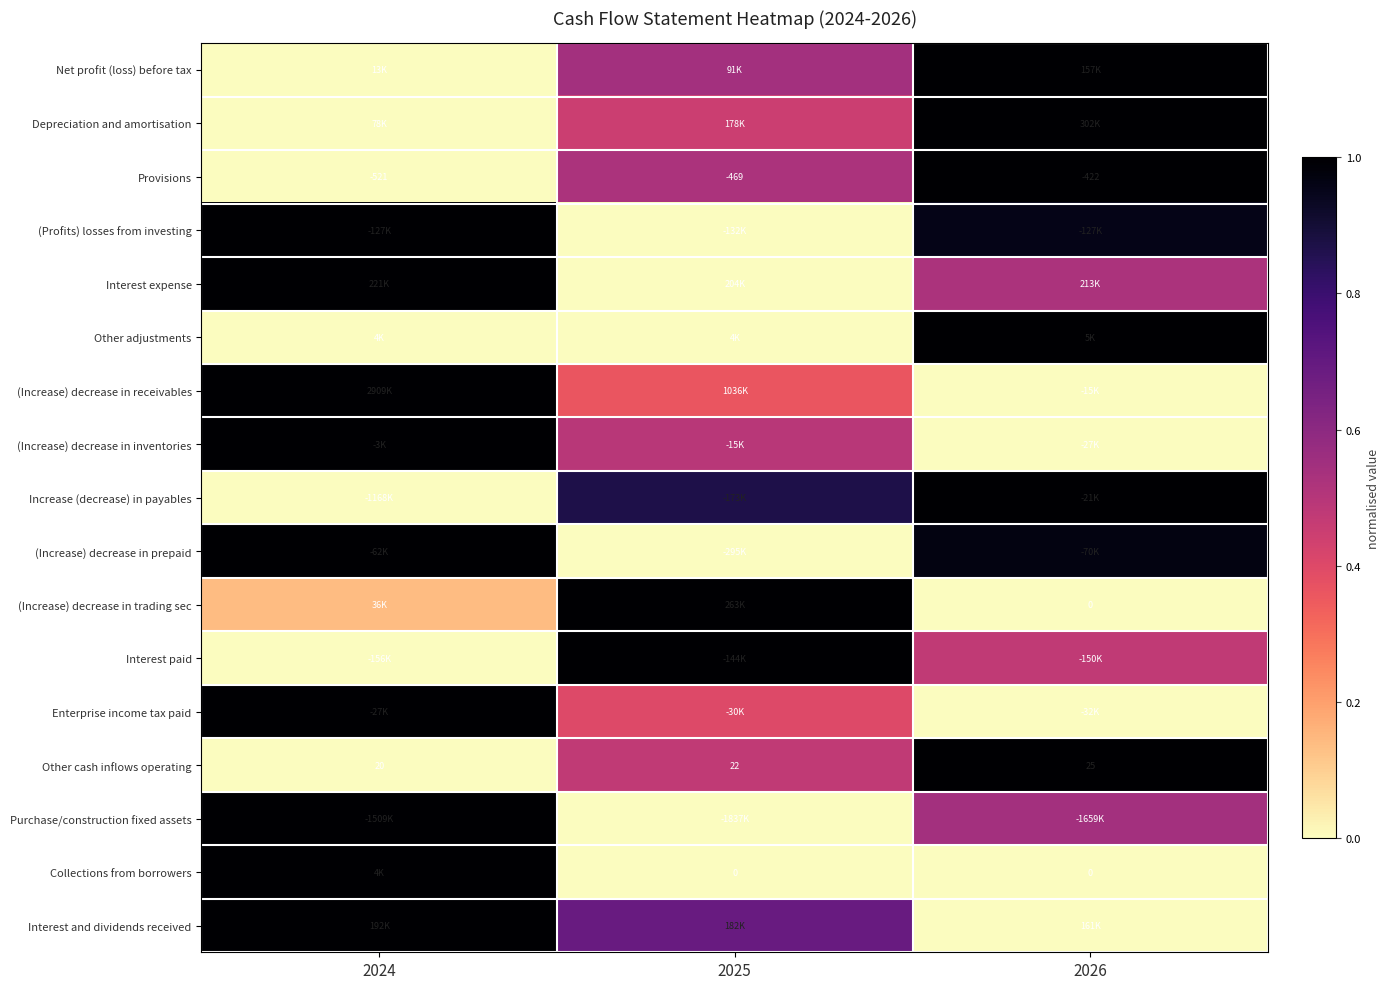

The value of Net profit (loss) before tax at 2024 is 0.4. True or false?

False